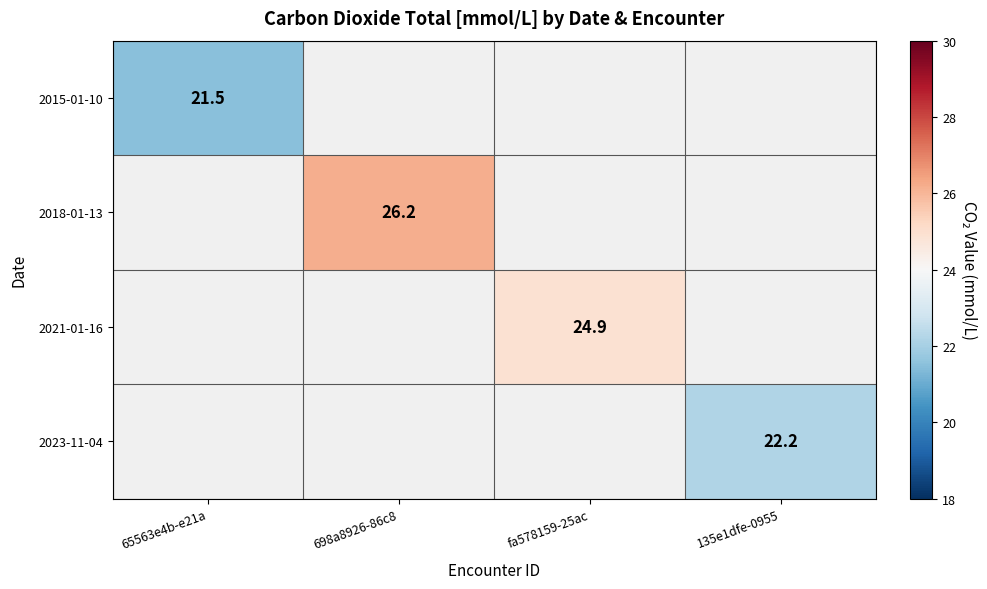

How many values in 2023-11-04 are above zero?

1